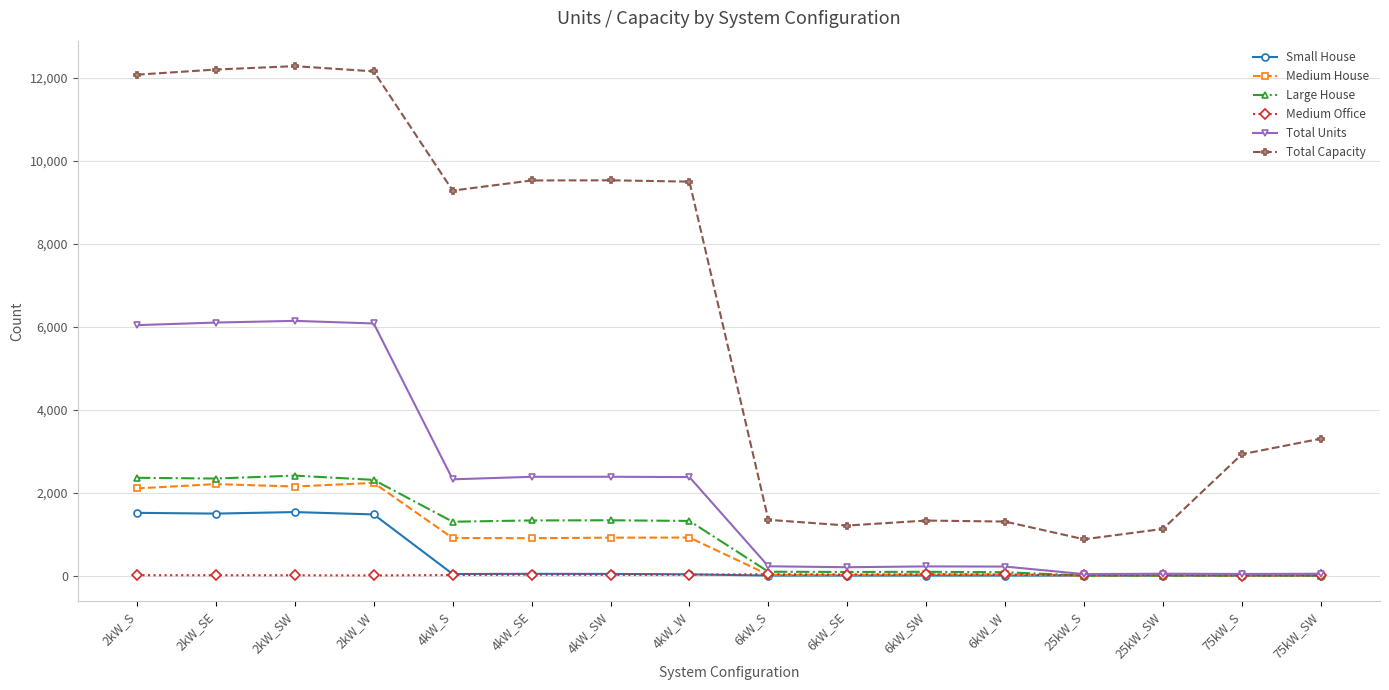

What is the greatest value displayed?

12280